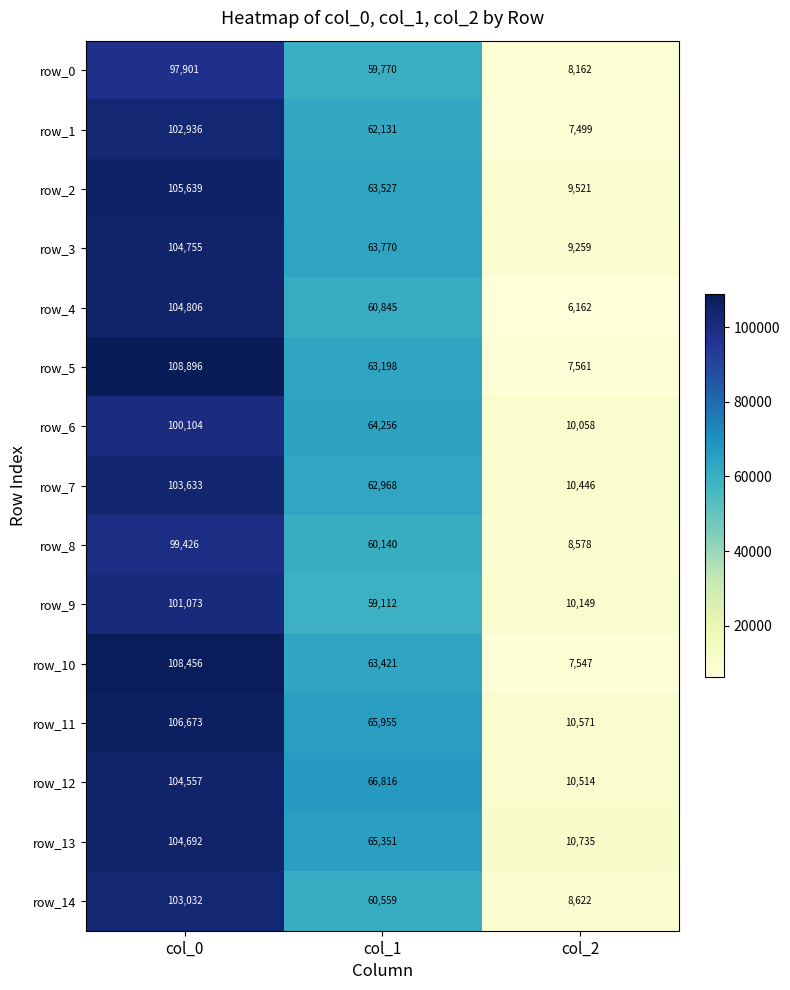

At which label does row_5 first exceed 63198?

col_0